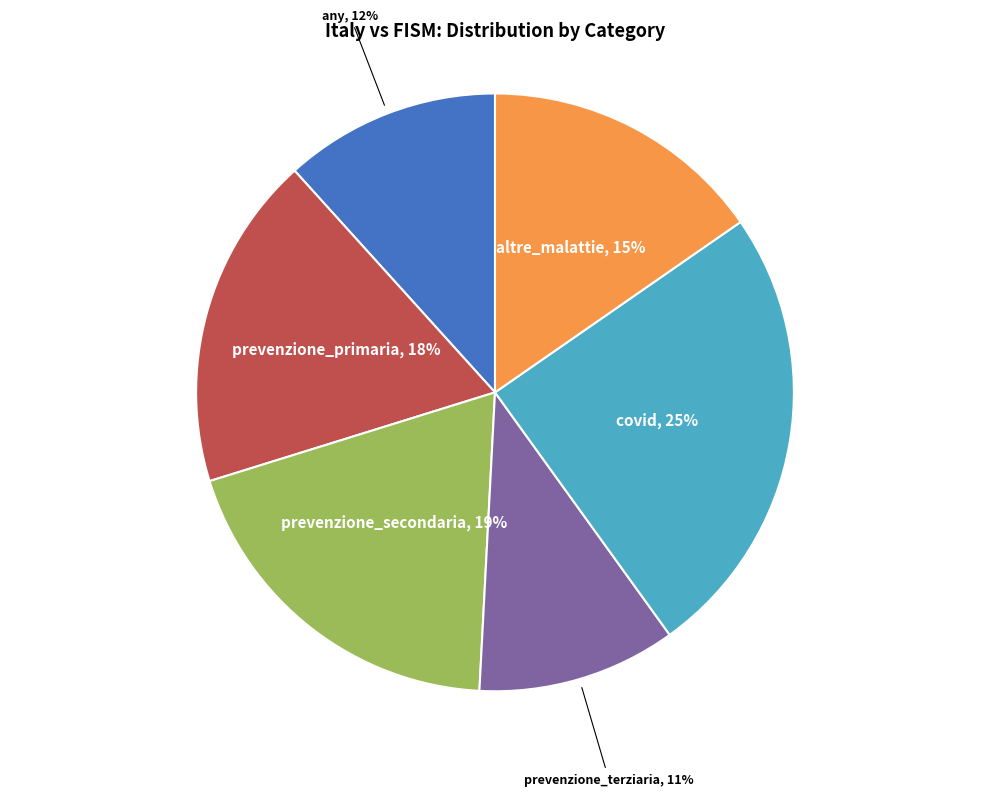

The covid slice represents 14% of the pie. True or false?

False